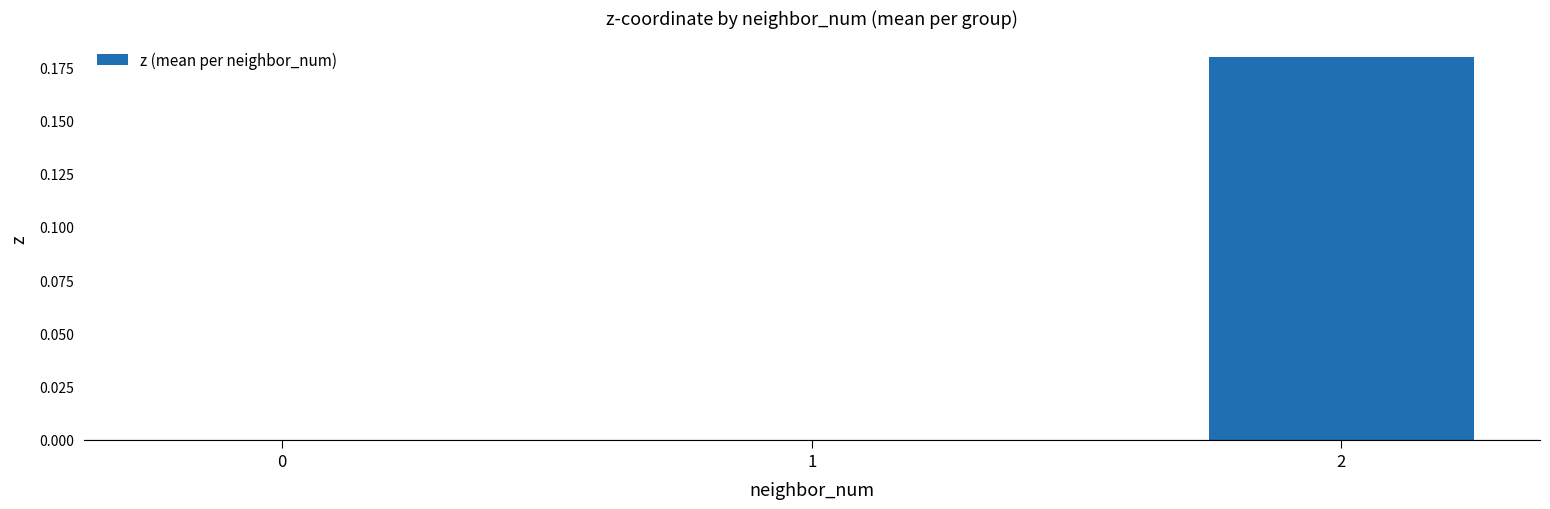

What is the change in value from 0 to 2?

+0.2